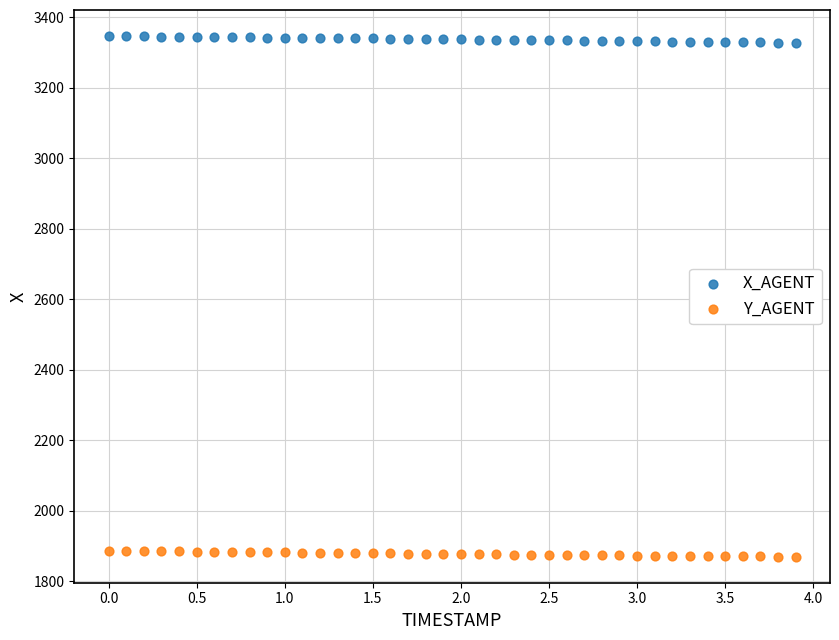

What is the X range (max minus min) for the scatter plot?

3.9